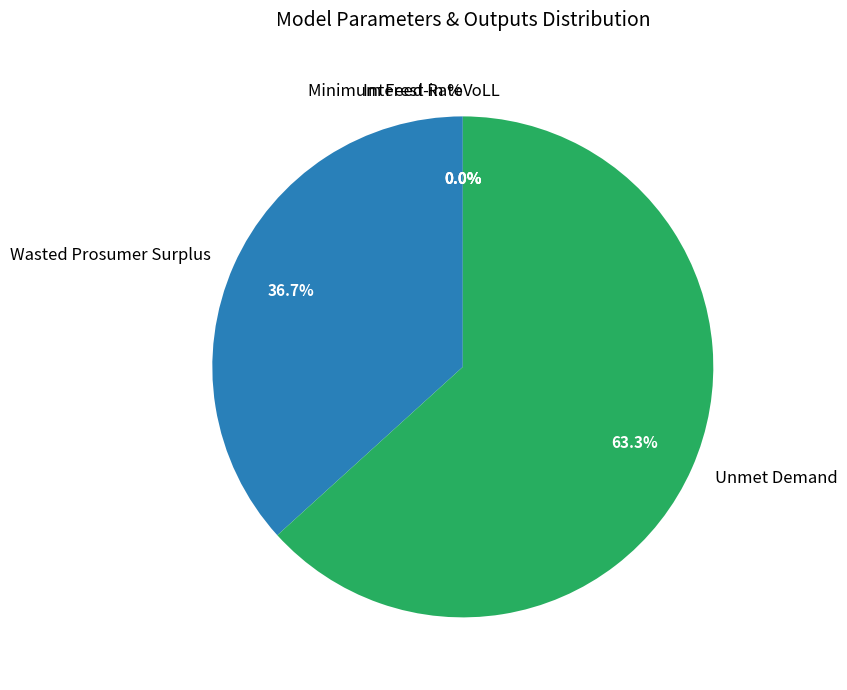

Is it true that Wasted Prosumer Surplus is 37% of the pie?

True